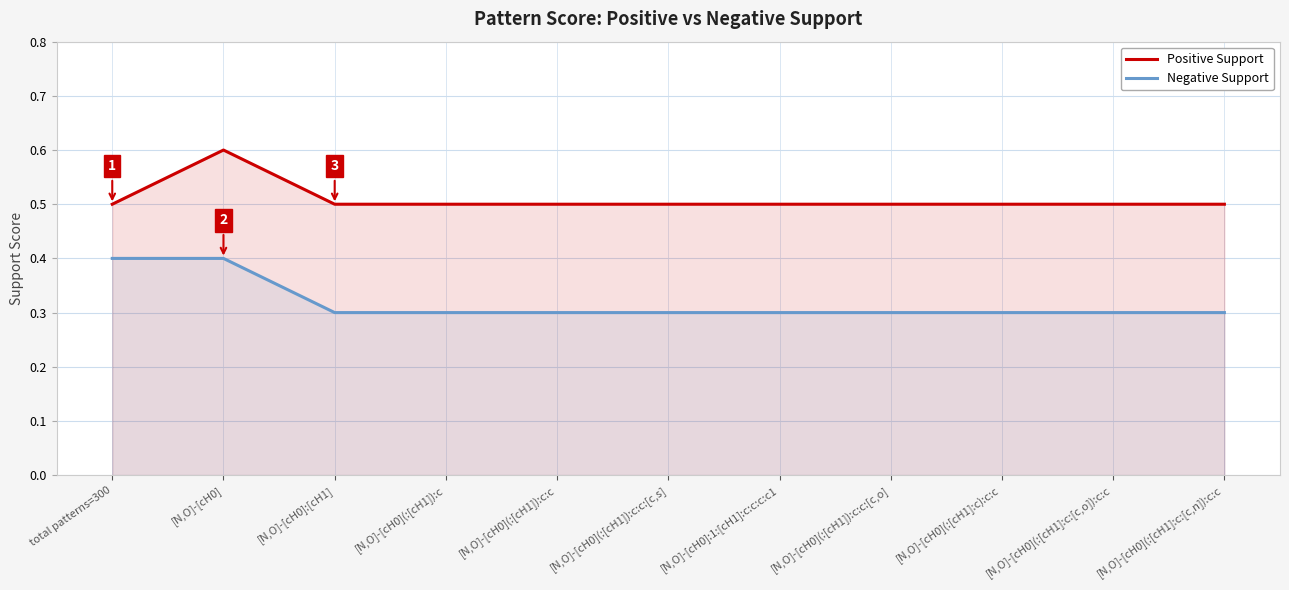

Reading left to right, what are all the values shown in this chart?

Positive Support: total patterns=300=0.5	[N,O]-[cH0]=0.6	[N,O]-[cH0]:[cH1]=0.5	[N,O]-[cH0](:[cH1]):c=0.5	[N,O]-[cH0](:[cH1]):c:c=0.5	[N,O]-[cH0](:[cH1]):c:c:[c,s]=0.5	[N,O]-[cH0]:1:[cH1]:c:c:c:c1=0.5	[N,O]-[cH0](:[cH1]):c:c:[c,o]=0.5	[N,O]-[cH0](:[cH1]:c):c:c=0.5	[N,O]-[cH0](:[cH1]:c:[c,o]):c:c=0.5	[N,O]-[cH0](:[cH1]:c:[c,n]):c:c=0.5
Negative Support: total patterns=300=0.4	[N,O]-[cH0]=0.4	[N,O]-[cH0]:[cH1]=0.3	[N,O]-[cH0](:[cH1]):c=0.3	[N,O]-[cH0](:[cH1]):c:c=0.3	[N,O]-[cH0](:[cH1]):c:c:[c,s]=0.3	[N,O]-[cH0]:1:[cH1]:c:c:c:c1=0.3	[N,O]-[cH0](:[cH1]):c:c:[c,o]=0.3	[N,O]-[cH0](:[cH1]:c):c:c=0.3	[N,O]-[cH0](:[cH1]:c:[c,o]):c:c=0.3	[N,O]-[cH0](:[cH1]:c:[c,n]):c:c=0.3